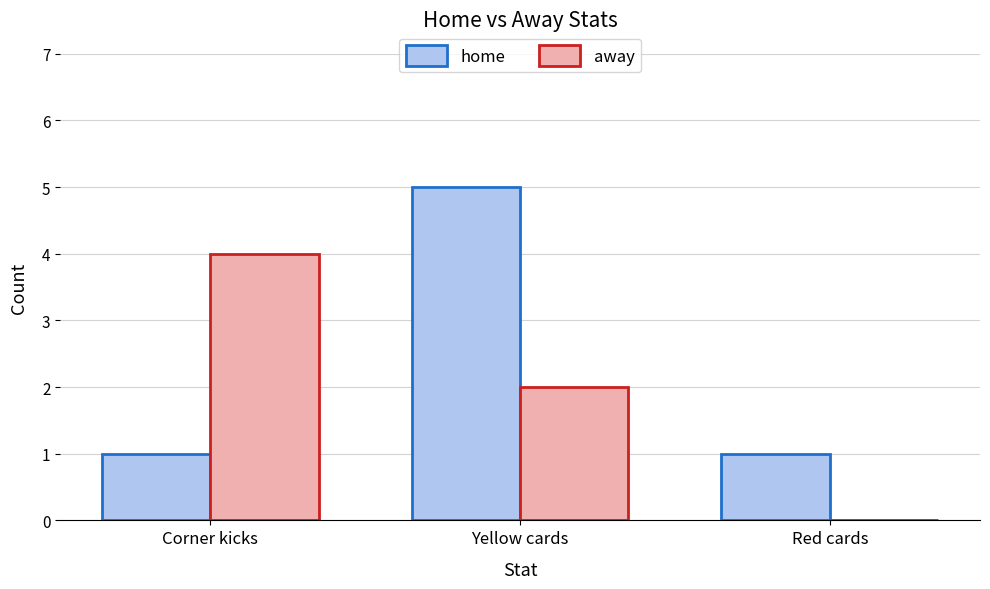

What are all the series names shown in the legend?

home, away